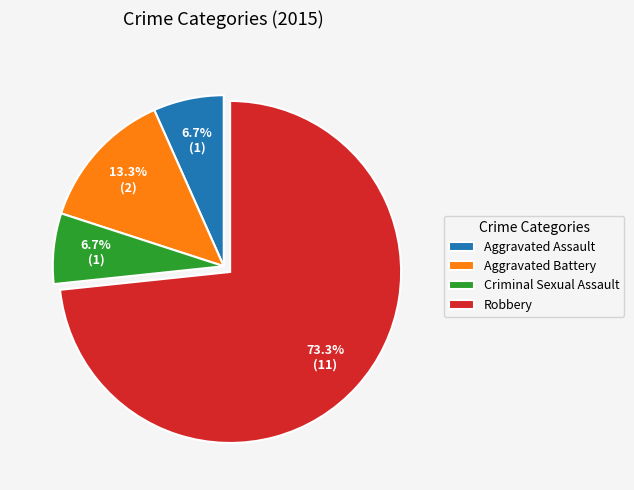

What is the ratio of the value at Aggravated Assault to the value at Criminal Sexual Assault?

1.0